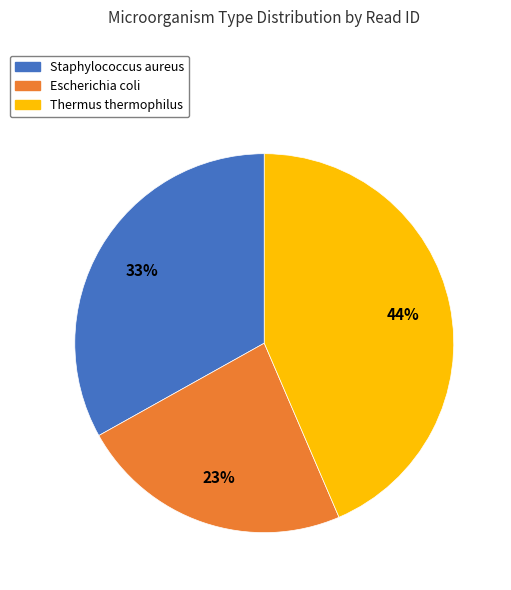

The Staphylococcus aureus slice represents 23% of the pie. True or false?

False